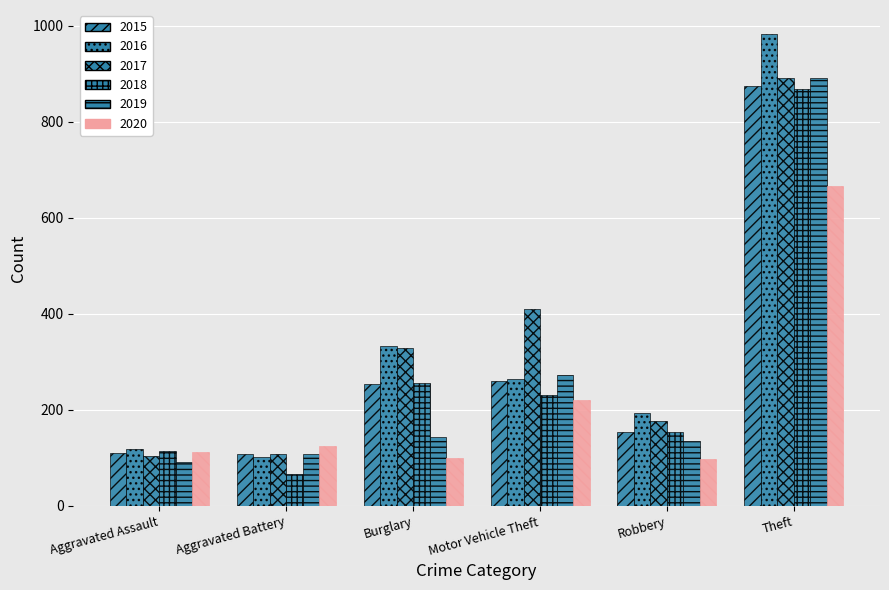

Where is 2017 nearest to the value 498?

Motor Vehicle Theft